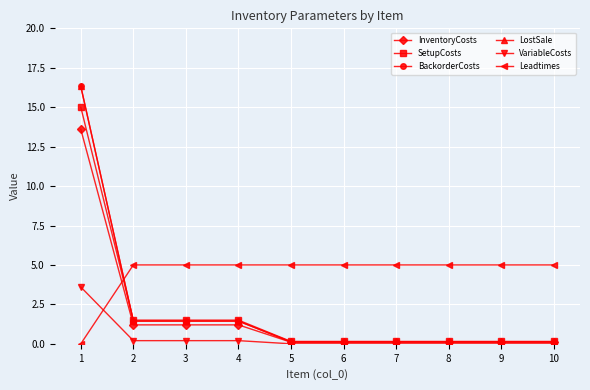

Does the chart have visible grid lines?

Yes